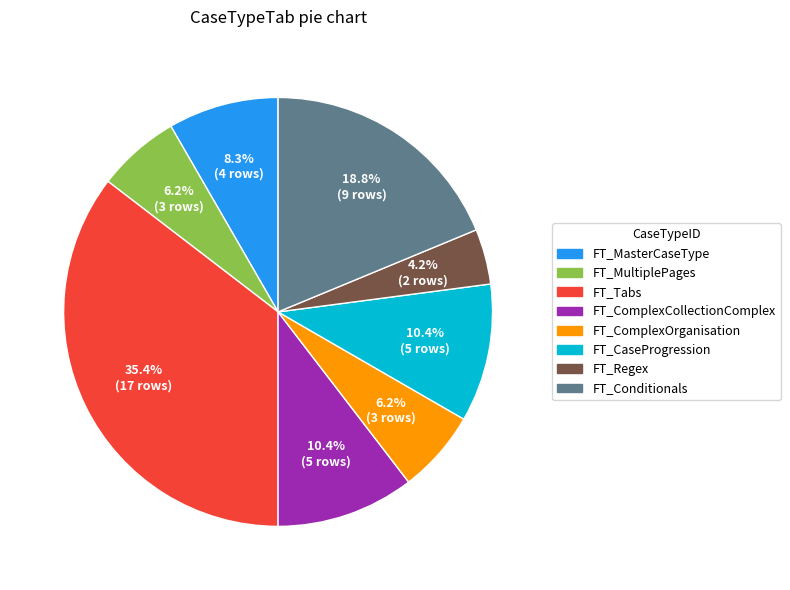

Is there a majority slice in this chart?

No